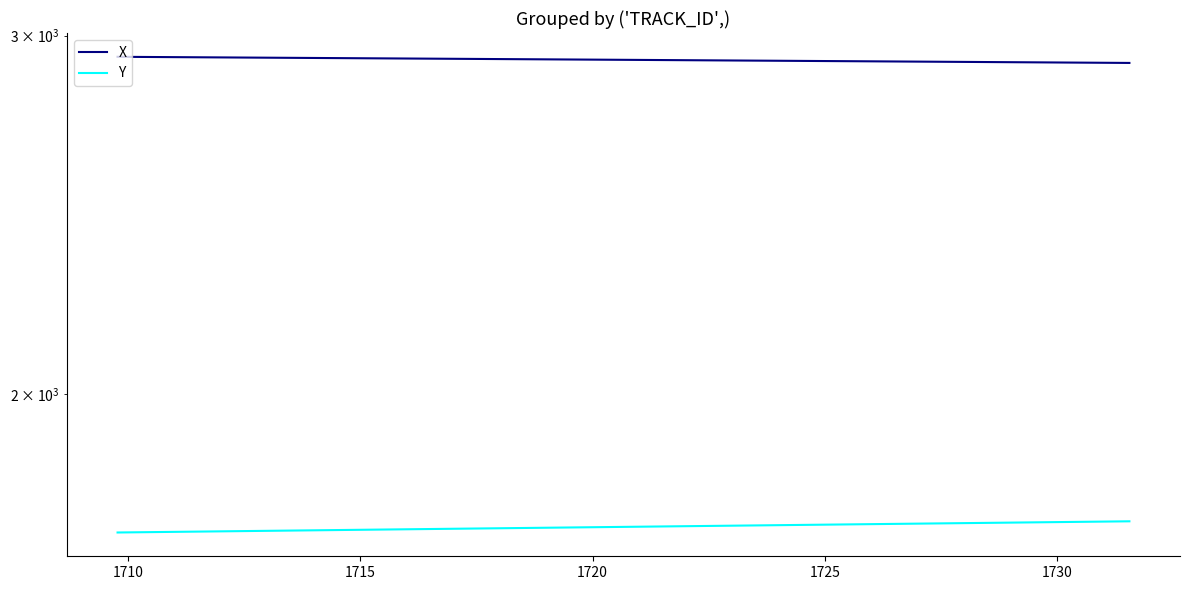

What is the greatest value displayed?

2929.3